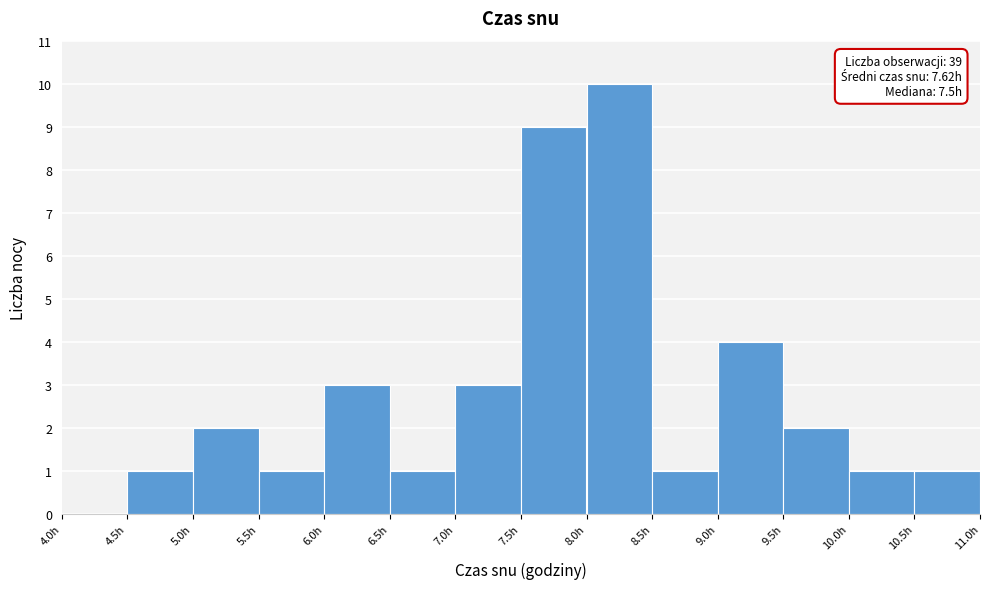

Which range on the x-axis has the tallest bar?

8.0 to 8.5